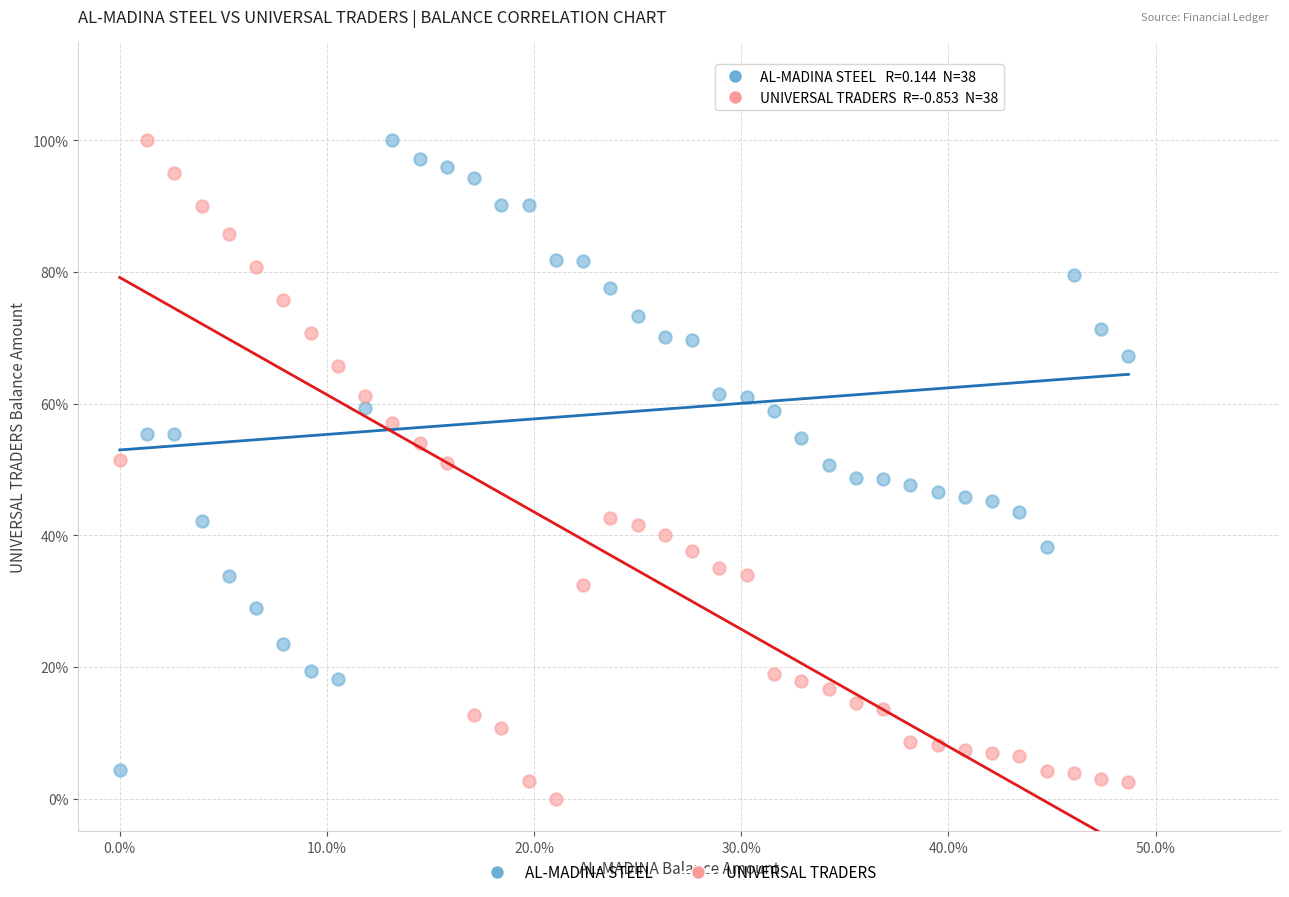

What are all the series names shown in the legend?

AL-MADINA STEEL, UNIVERSAL TRADERS